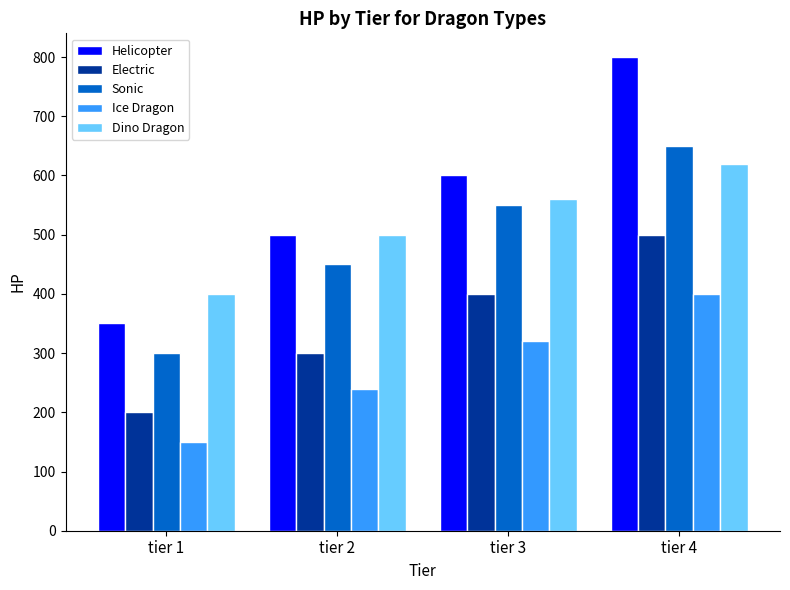

What is the minimum value for Ice Dragon?

150